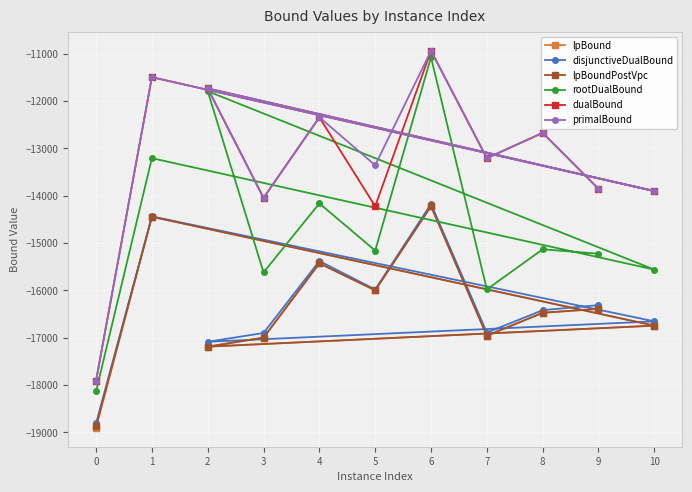

Is the value of lpBoundPostVpc at 1 greater than the value of dualBound at 0?

Yes